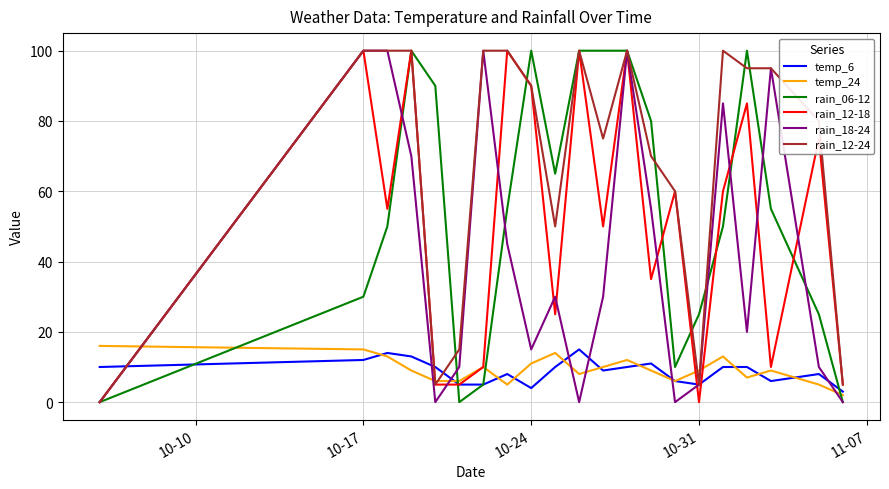

What is the sum of all rain_18-24 values?

870